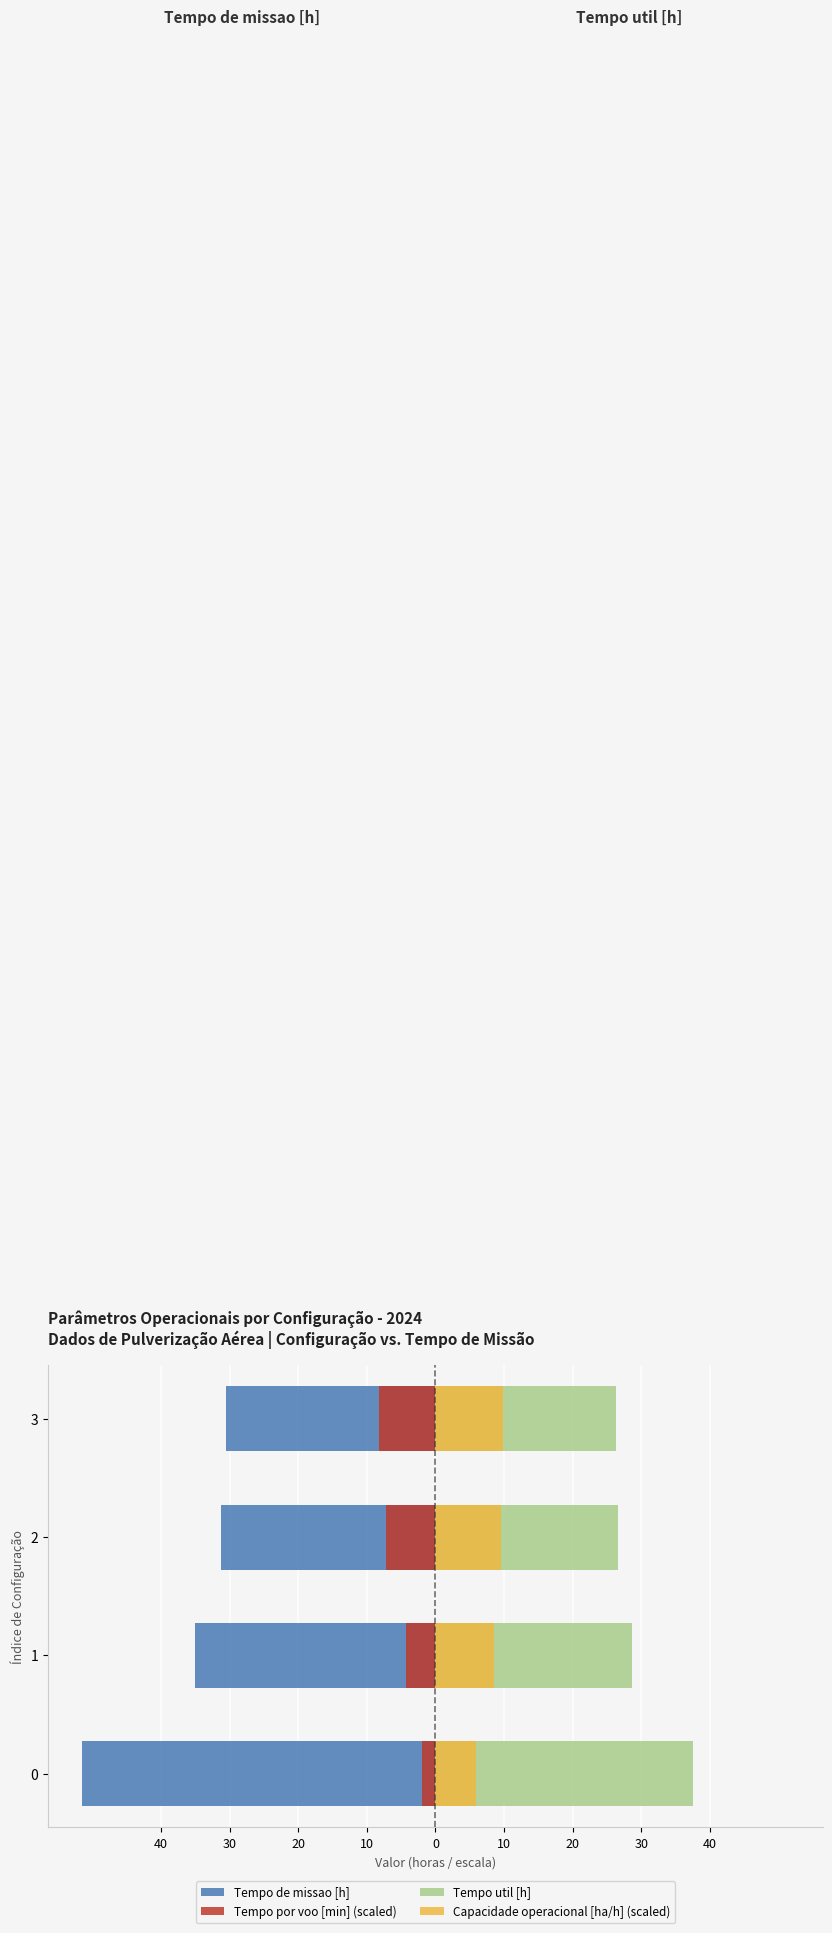

How many bars are there in each group?

4